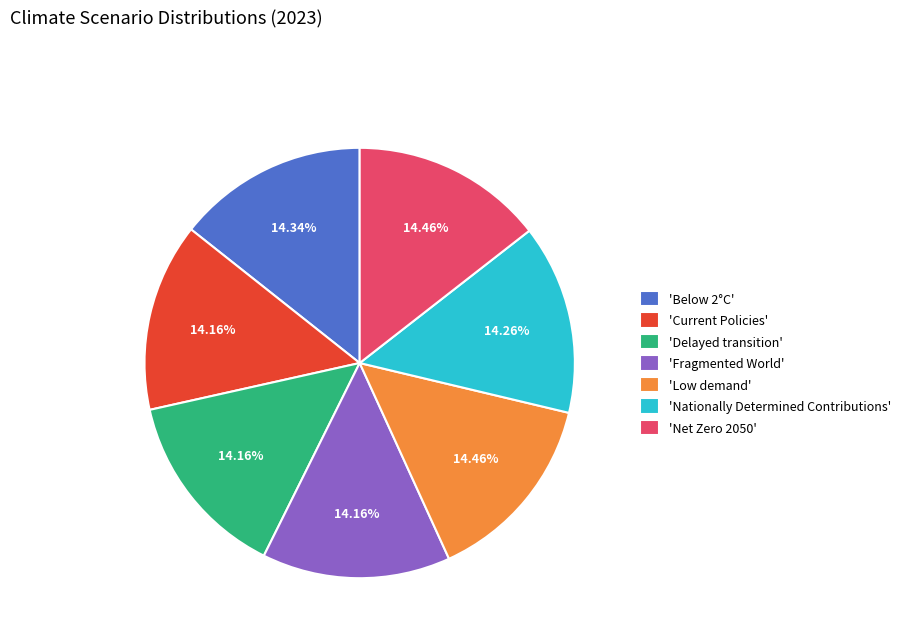

Is 'Net Zero 2050' the majority of the pie?

No